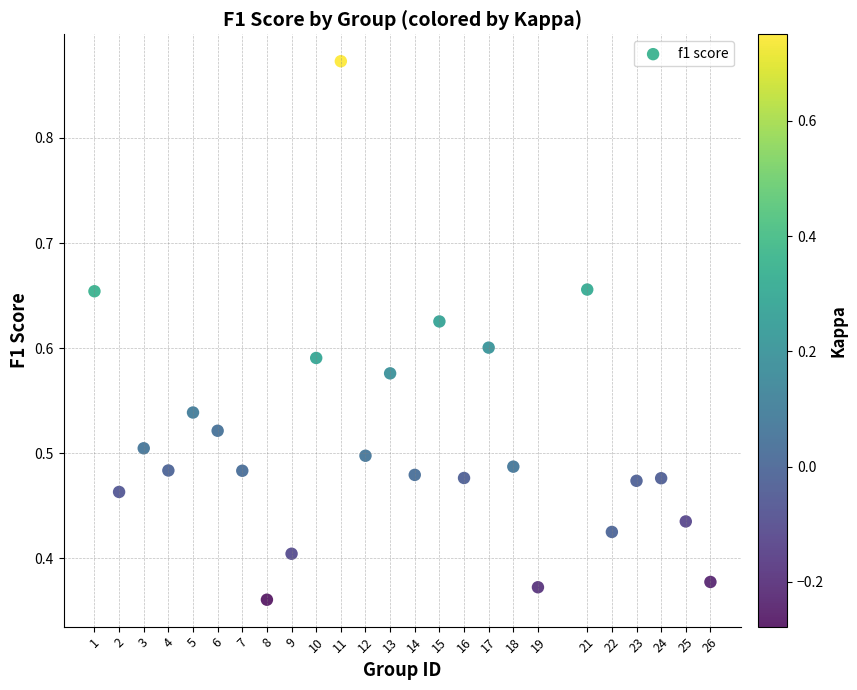

What is the range of X values (max minus min)?

25.0